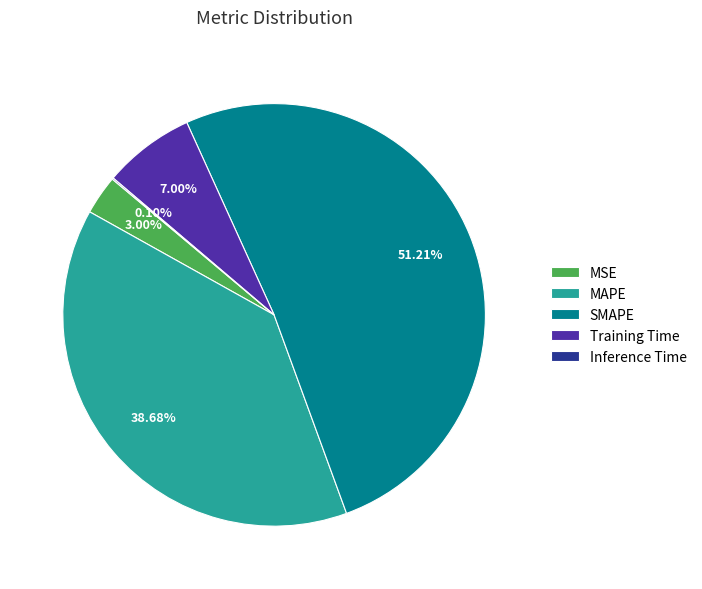

True or false: MAPE accounts for 32% of the total.

False